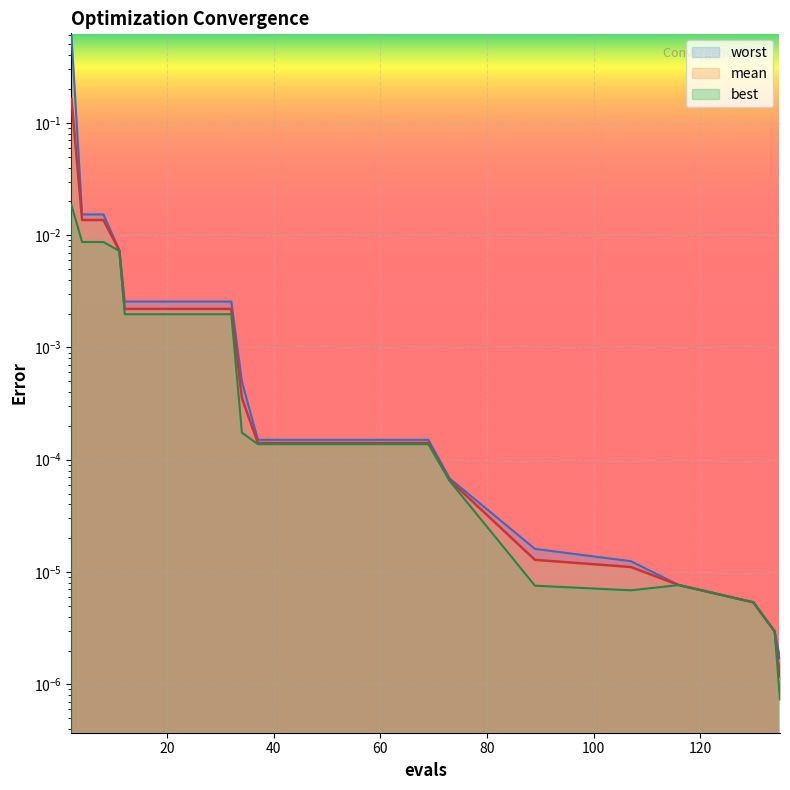

Reading left to right, transcribe all the data shown in this chart.

mean: 2=0.2	4=0.0	8=0.0	11=0.0	12=0.0	16=0.0	20=0.0	24=0.0	28=0.0	32=0.0	34=0.0	37=0.0	41=0.0	45=0.0	49=0.0	53=0.0	57=0.0	61=0.0	65=0.0	69=0.0	73=0.0	89=0.0	107=0.0	116=0.0	130=0.0	134=0.0	135=0.0
best: 2=0.0	4=0.0	8=0.0	11=0.0	12=0.0	16=0.0	20=0.0	24=0.0	28=0.0	32=0.0	34=0.0	37=0.0	41=0.0	45=0.0	49=0.0	53=0.0	57=0.0	61=0.0	65=0.0	69=0.0	73=0.0	89=0.0	107=0.0	116=0.0	130=0.0	134=0.0	135=0.0
worst: 2=0.6	4=0.0	8=0.0	11=0.0	12=0.0	16=0.0	20=0.0	24=0.0	28=0.0	32=0.0	34=0.0	37=0.0	41=0.0	45=0.0	49=0.0	53=0.0	57=0.0	61=0.0	65=0.0	69=0.0	73=0.0	89=0.0	107=0.0	116=0.0	130=0.0	134=0.0	135=0.0